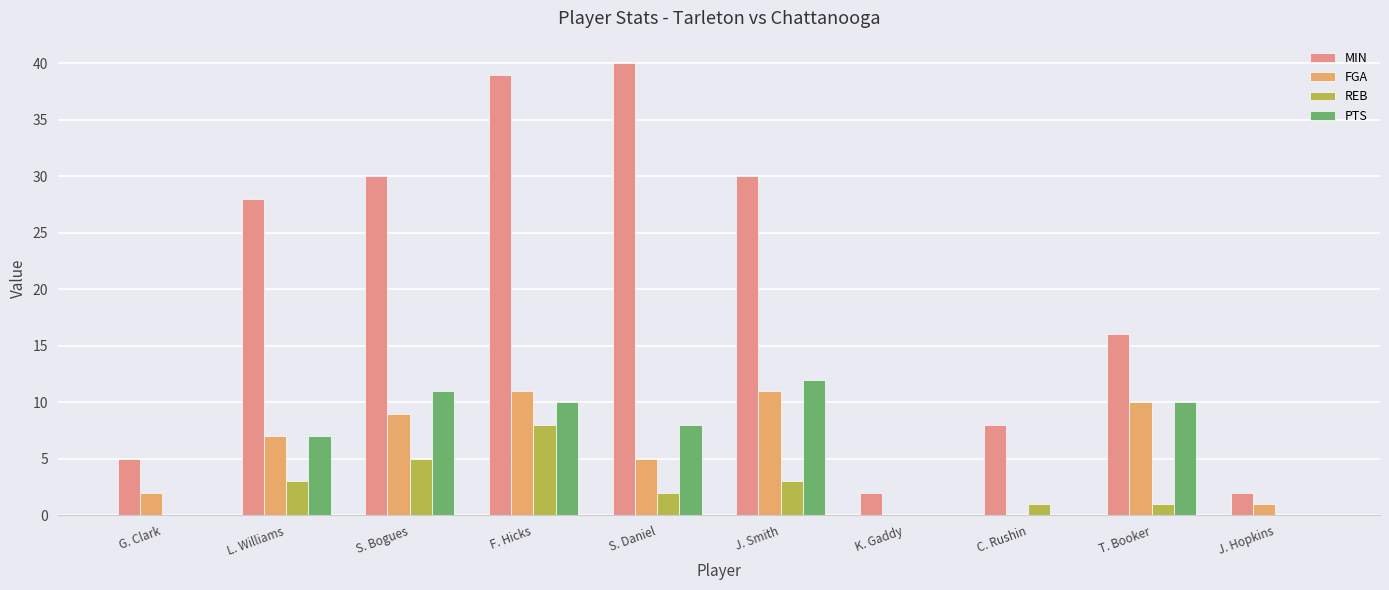

What is the sum of all MIN values?

200